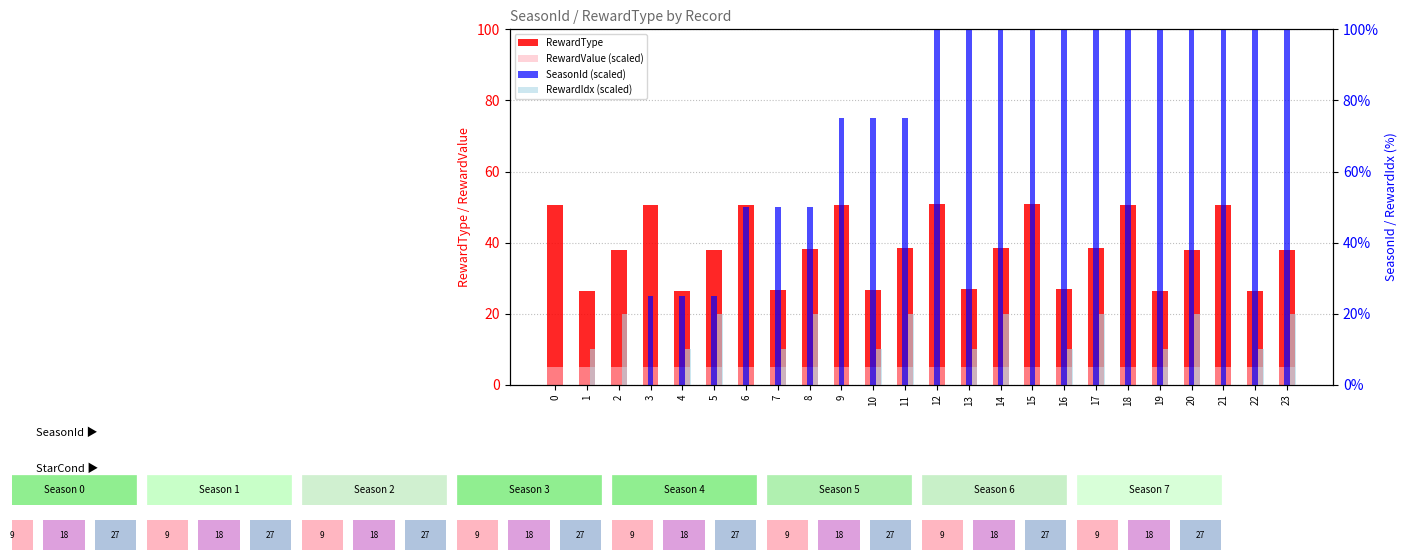

What are all the series names shown in the legend?

RewardType, RewardValue (scaled), SeasonId (scaled), RewardIdx (scaled)